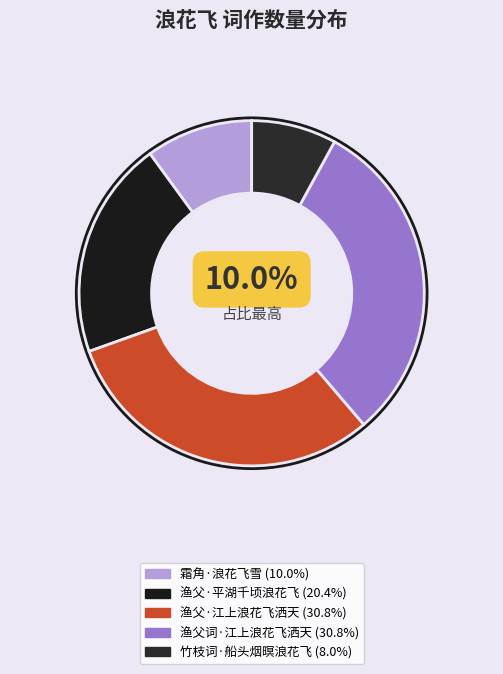

What percentage is the 霜角·浪花飞雪 slice, to the nearest percent?

10%